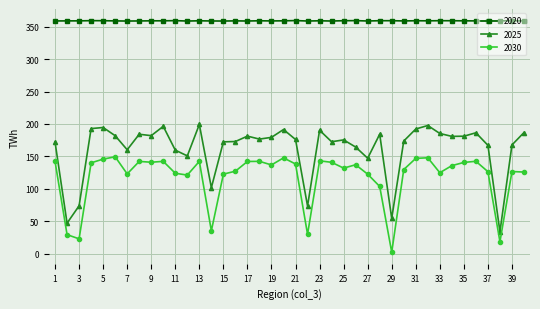

What is the value of the 2030 point at the 6th from the left?

149.4